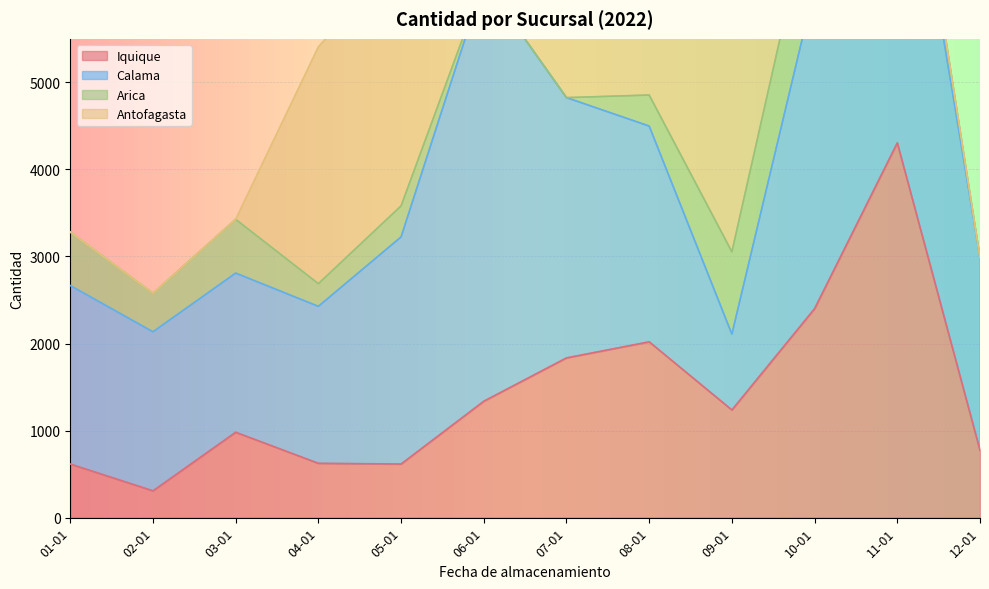

Count the number of categories in the chart.

12